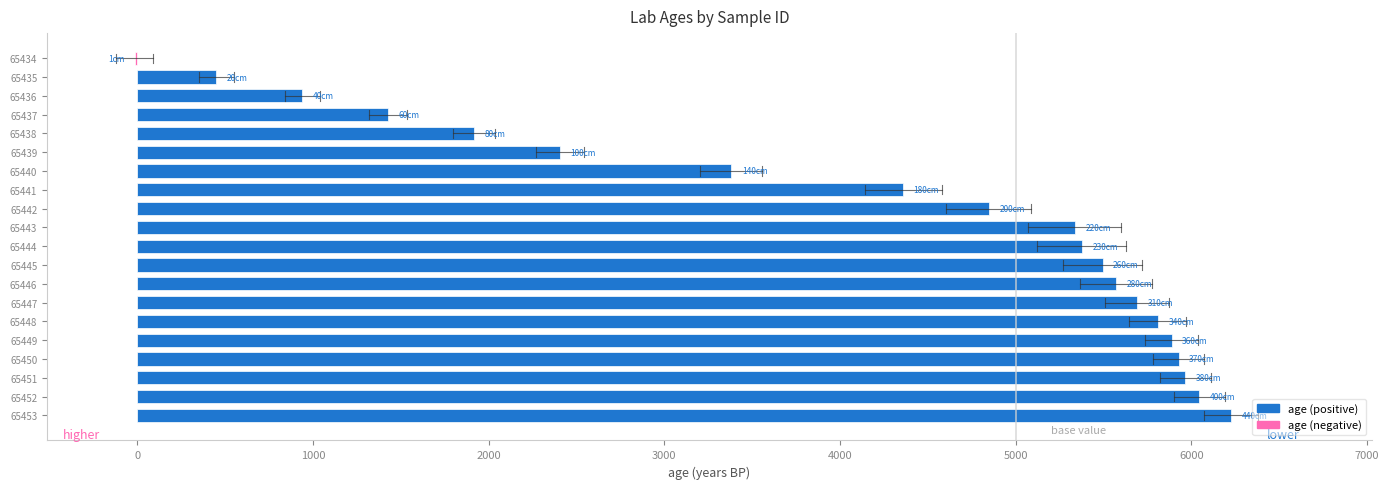

Count the number of categories in the chart.

20